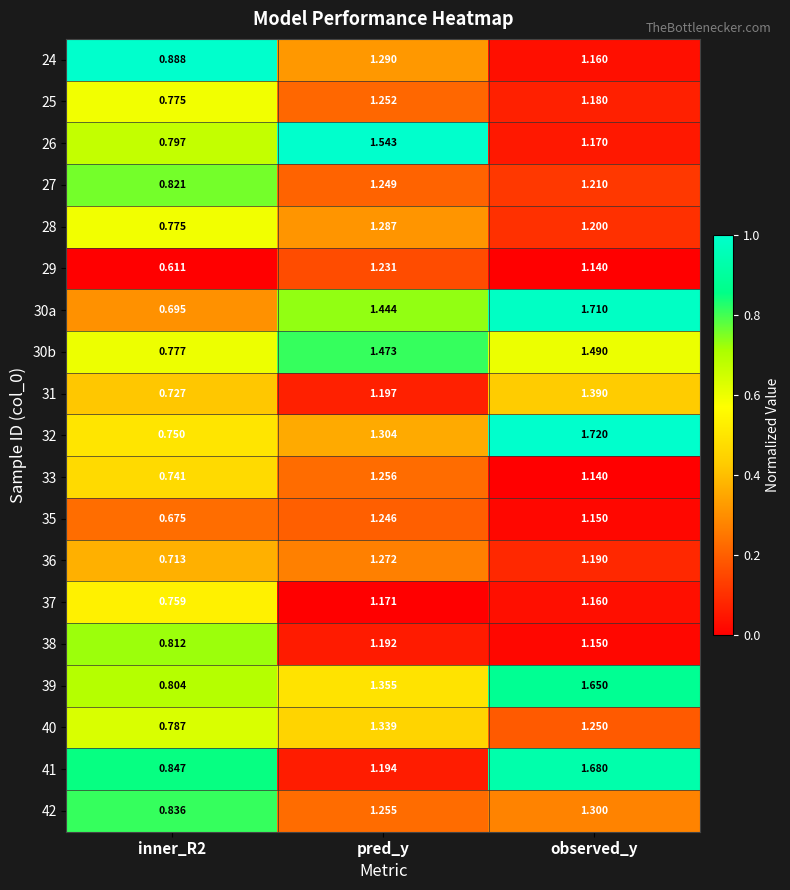

What is the total value across all series at pred_y?

24.6